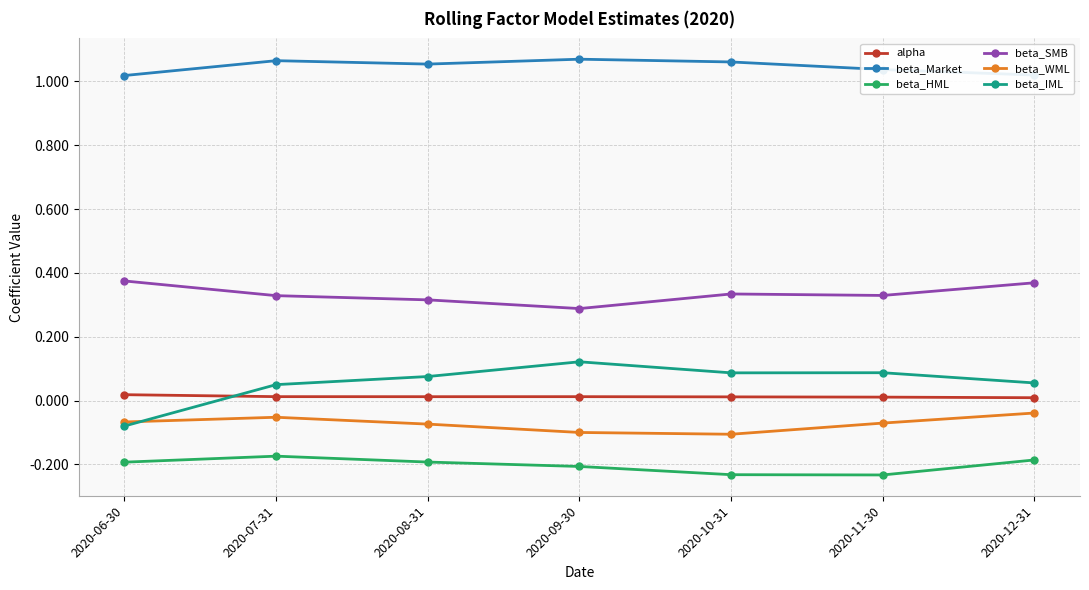

The value of beta_HML at 2020-08-31 is -0.2. True or false?

True